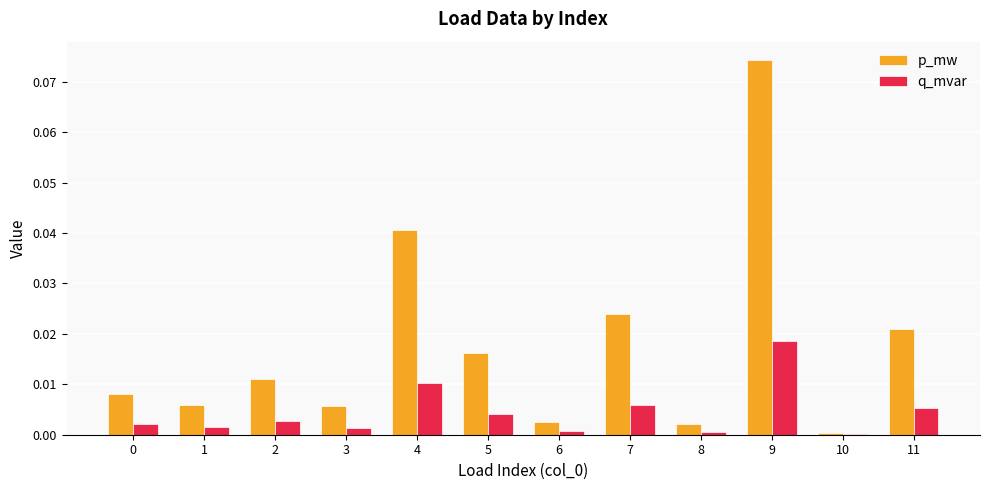

At which label does p_mw reach its peak?

9